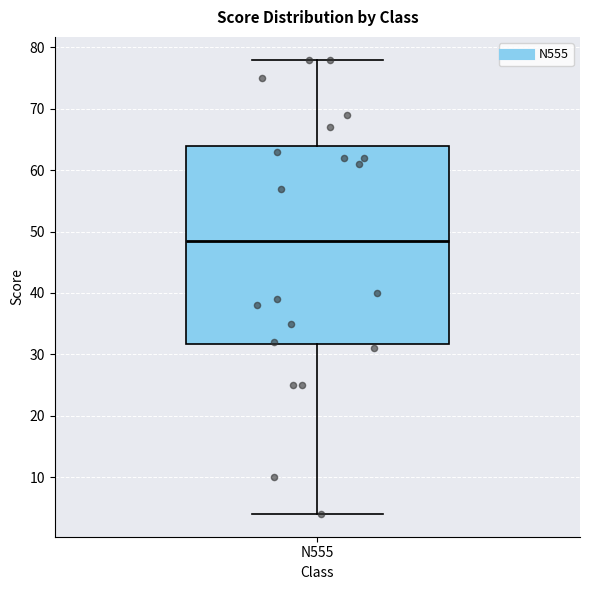

Transcribe this box plot: give where the median line is, the range the box spans, and where the two whiskers end, as read against the y-axis. The values are not printed on the chart, so give them approximately, as read against the axis.

median 49, box 32 to 64, whiskers 4 to 78